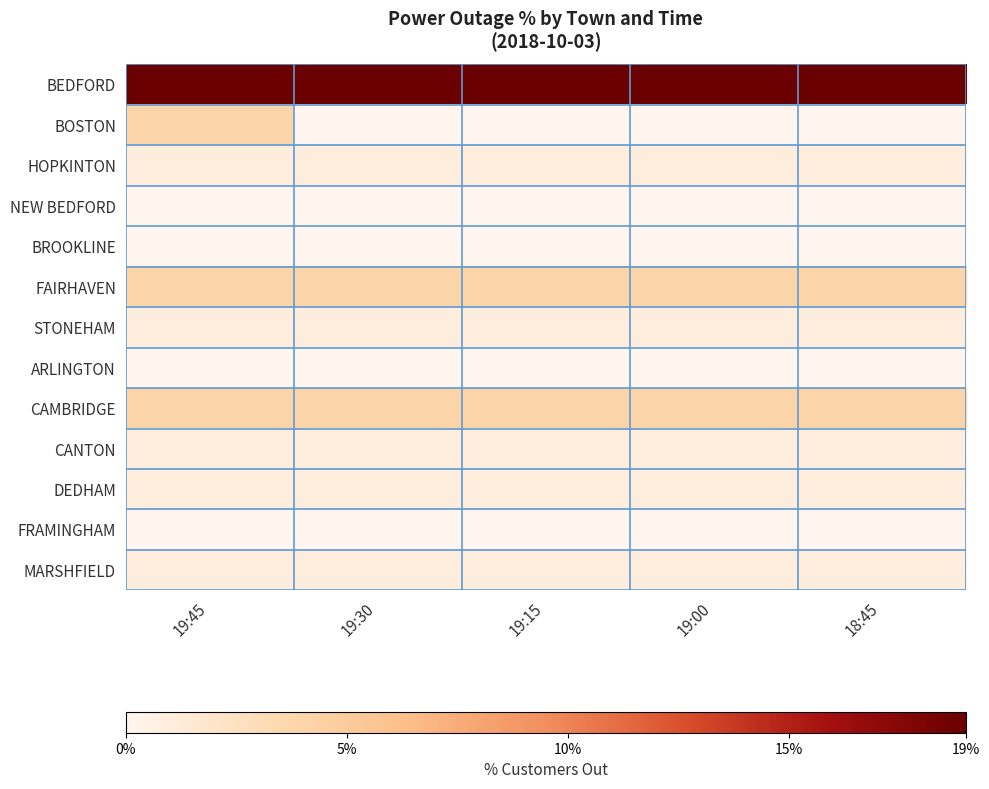

How many distinct data groups are displayed?

13